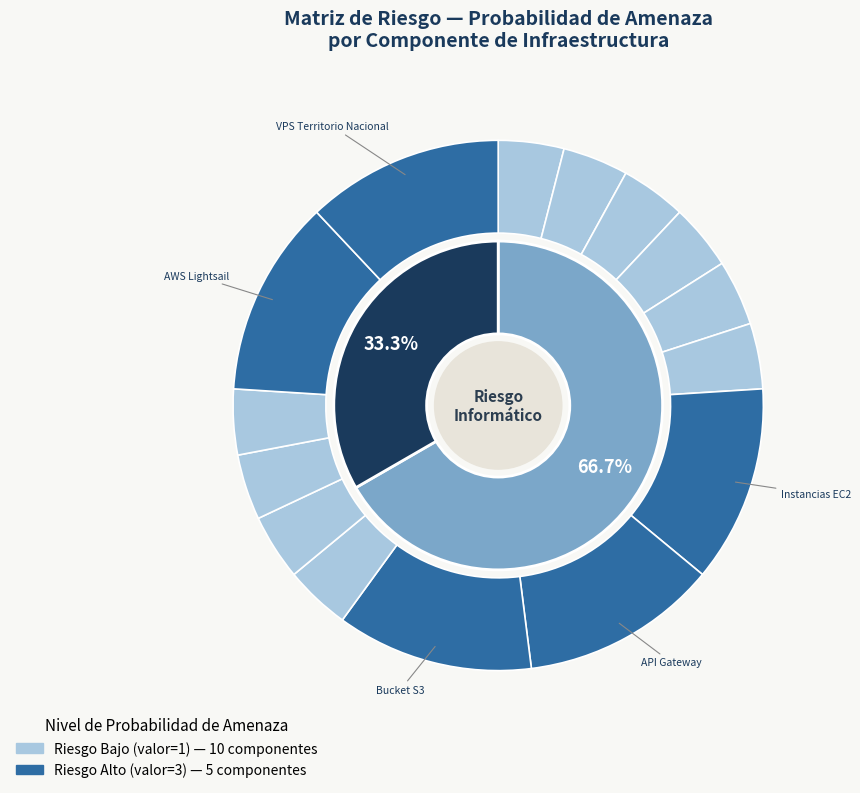

How many slices are in this pie chart?

15